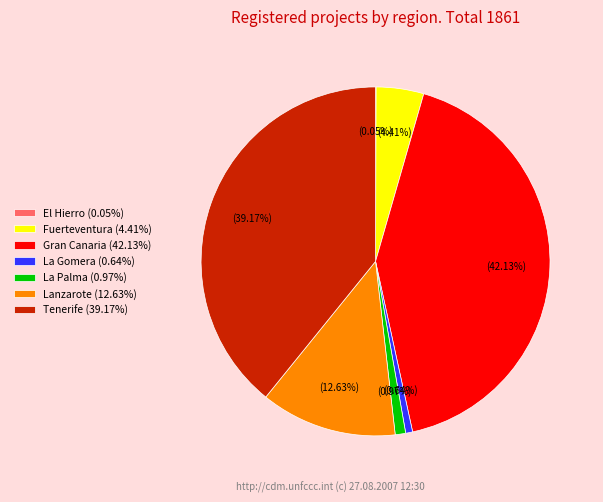

True or false: Lanzarote accounts for 13% of the total.

True